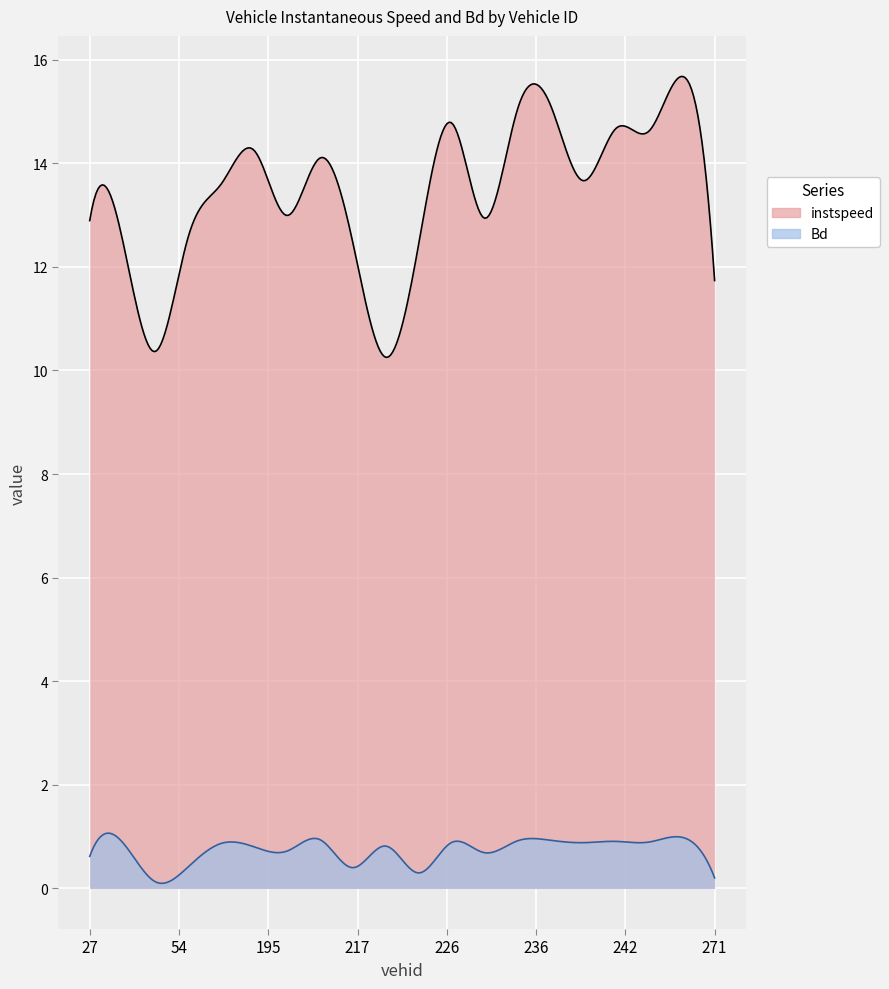

The Bd series shows 1.0 at 268.0. True or false?

True